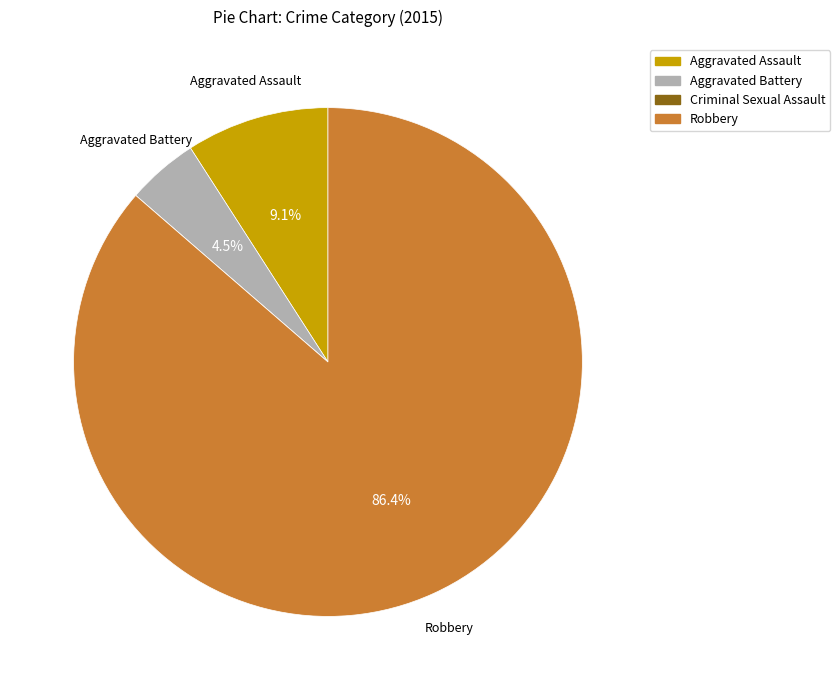

Which category has the biggest portion of the pie?

Robbery